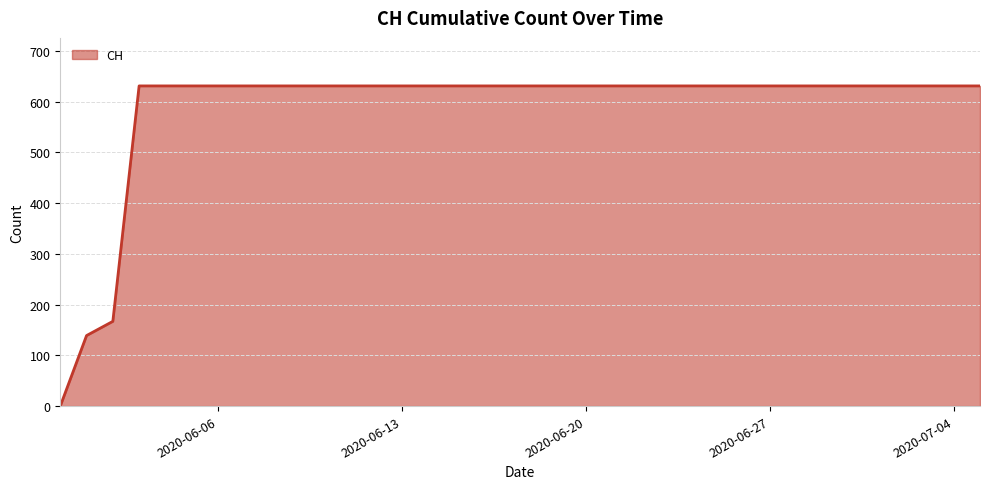

What is the difference between the maximum and minimum values?

631